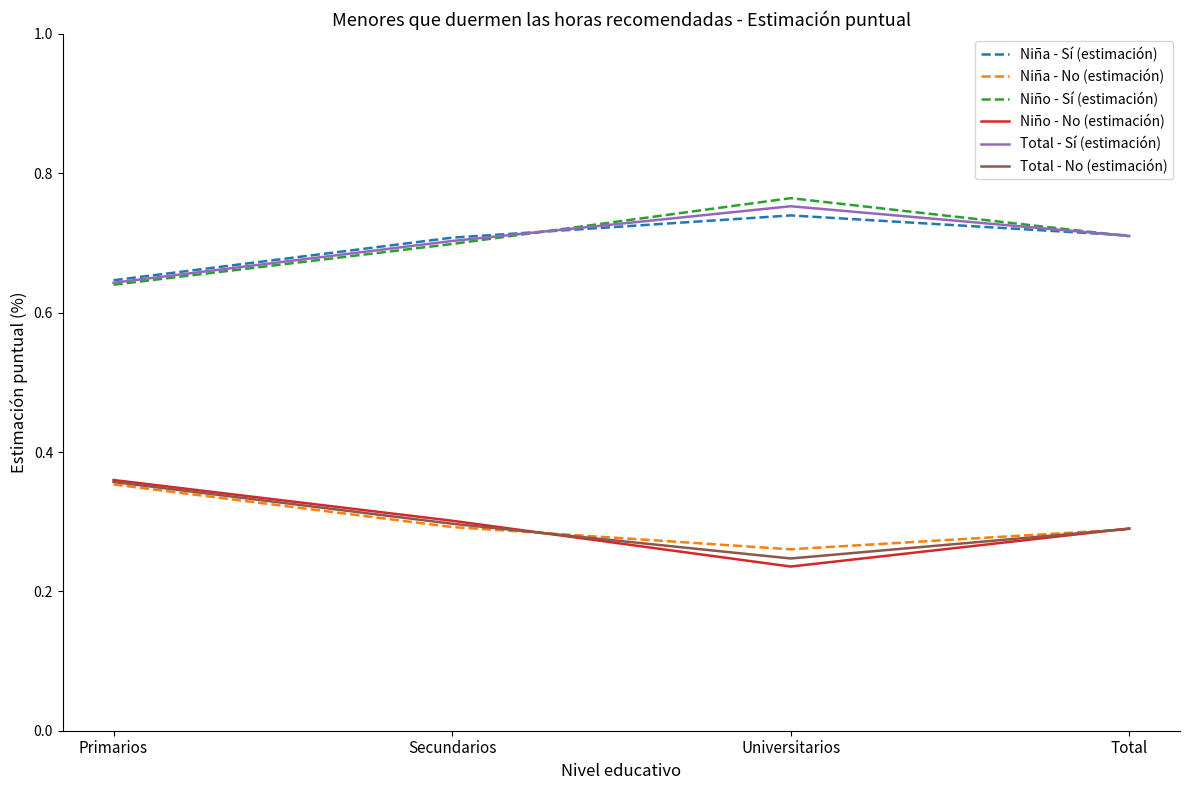

True or false: Total - Sí (estimación) and Niña - No (estimación) cross at least once.

False